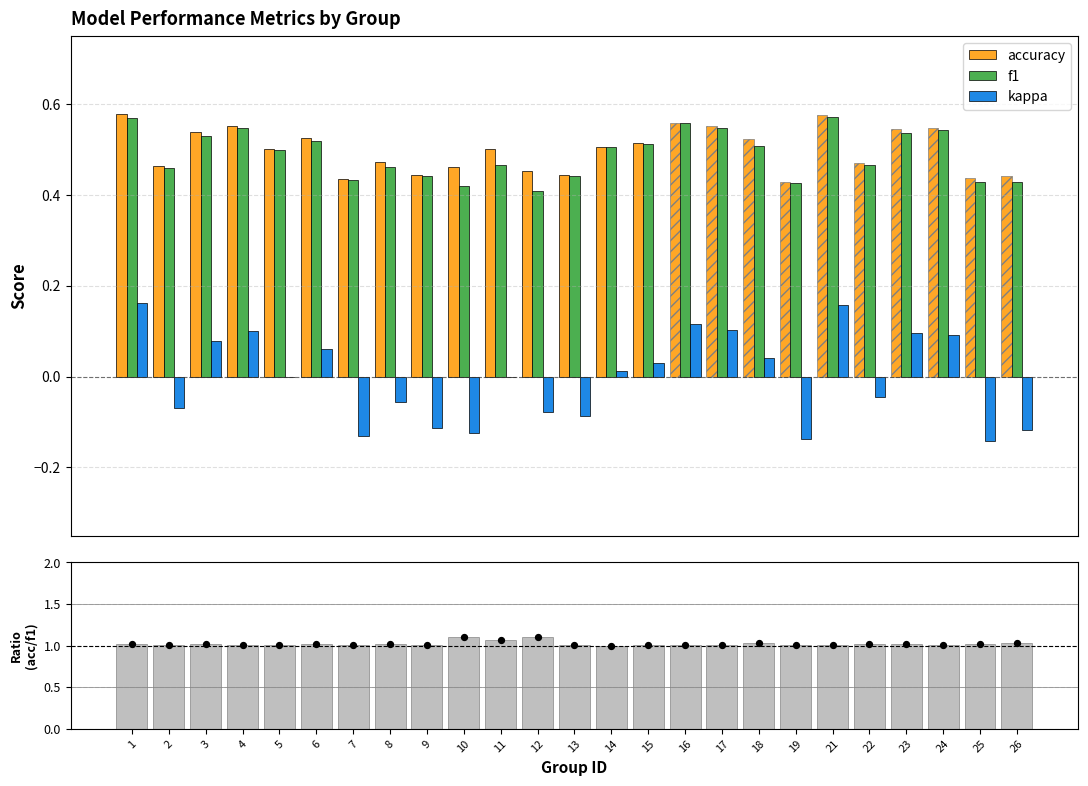

Is the value of ratio points at 19 greater than the value of f1 at 5?

Yes